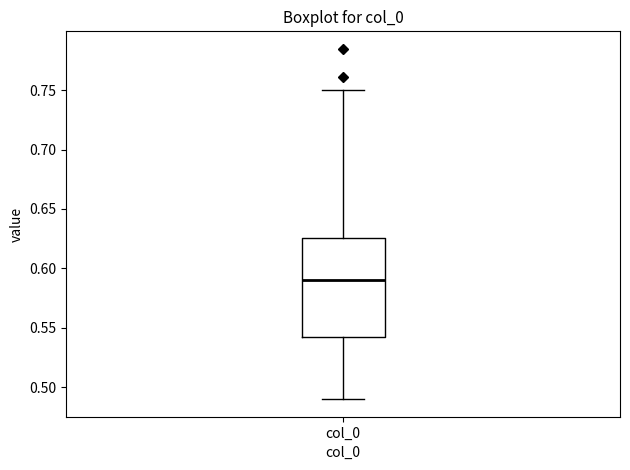

Transcribe this box plot: give where the median line is, the range the box spans, and where the two whiskers end, as read against the y-axis. The values are not printed on the chart, so give them approximately, as read against the axis.

median 0.590, box 0.540 to 0.625, whiskers 0.490 to 0.750